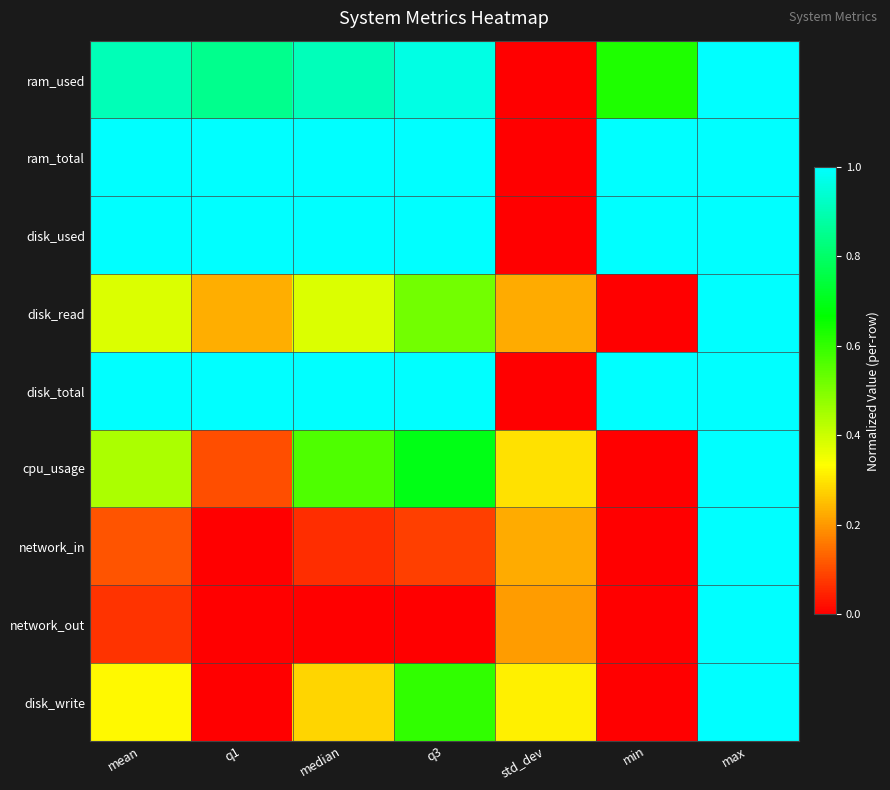

Reading right to left, what are all the values shown in this chart?

ram_used: max=1.0	min=0.6	std_dev=0.0	q3=1.0	median=0.9	q1=0.8	mean=0.9
ram_total: max=1.0	min=1.0	std_dev=0.0	q3=1.0	median=1.0	q1=1.0	mean=1.0
disk_used: max=1.0	min=1.0	std_dev=0.0	q3=1.0	median=1.0	q1=1.0	mean=1.0
disk_read: max=1.0	min=0.0	std_dev=0.2	q3=0.5	median=0.4	q1=0.2	mean=0.4
disk_total: max=1.0	min=1.0	std_dev=0.0	q3=1.0	median=1.0	q1=1.0	mean=1.0
cpu_usage: max=1.0	min=0.0	std_dev=0.3	q3=0.7	median=0.6	q1=0.1	mean=0.4
network_in: max=1.0	min=0.0	std_dev=0.2	q3=0.1	median=0.1	q1=0.0	mean=0.1
network_out: max=1.0	min=0.0	std_dev=0.2	q3=0.0	median=0.0	q1=0.0	mean=0.1
disk_write: max=1.0	min=0.0	std_dev=0.3	q3=0.6	median=0.3	q1=0.0	mean=0.3